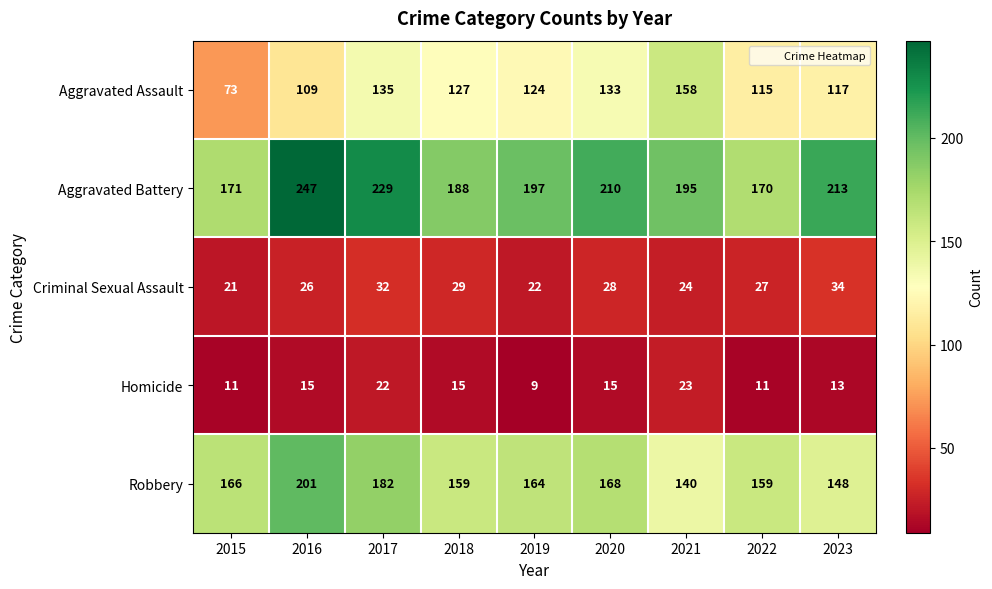

At which label does Criminal Sexual Assault reach its minimum?

2015